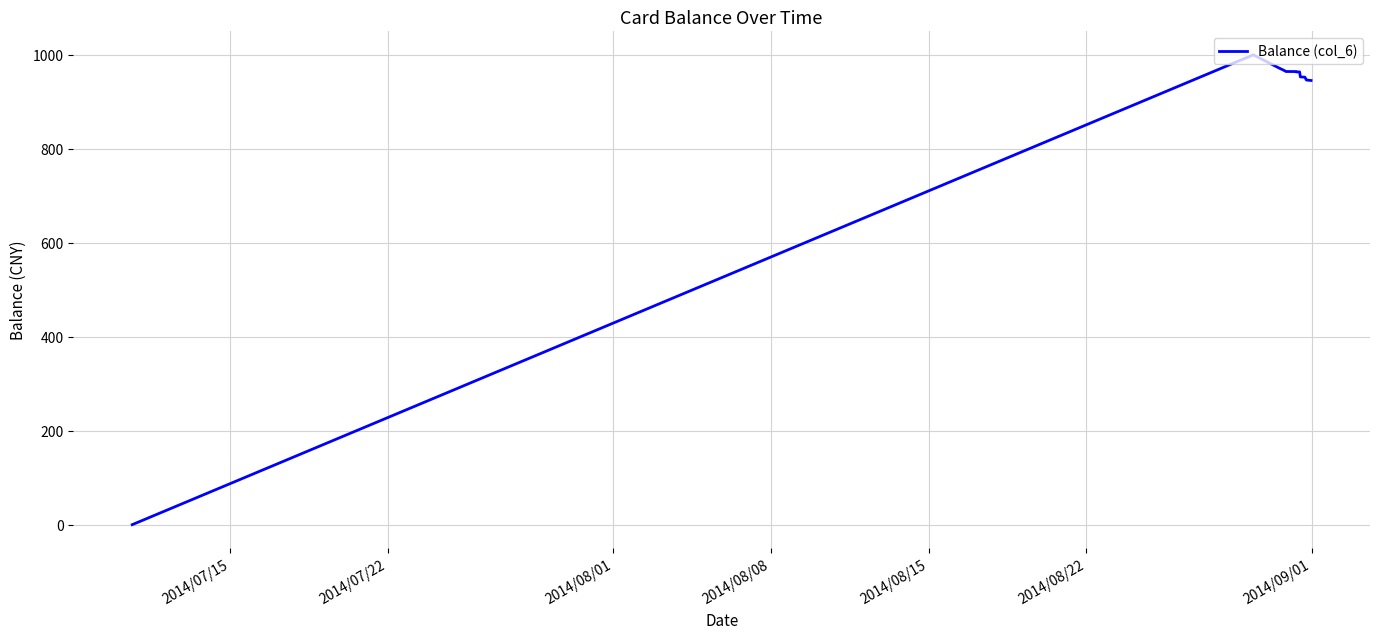

What is the difference between the maximum and minimum values?

1000.0